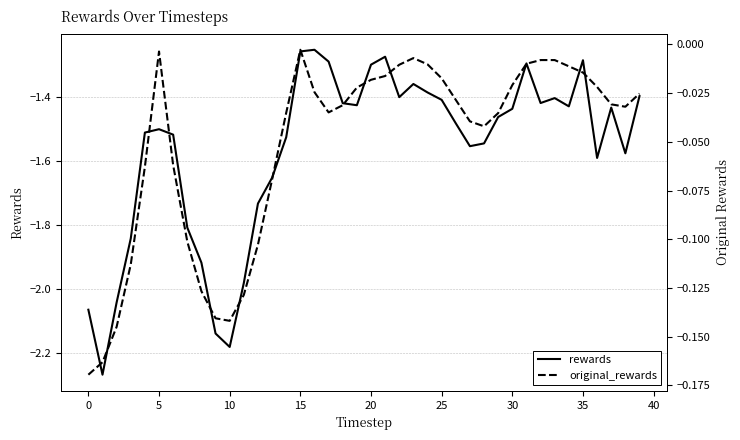

How many lines are shown in the chart?

2